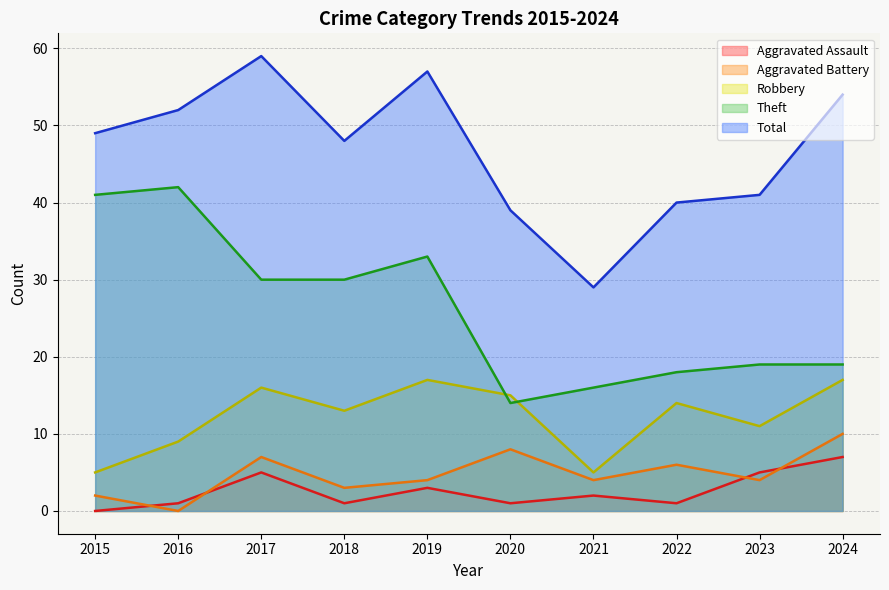

Between 2016 and 2023, which series saw the biggest shift?

Theft